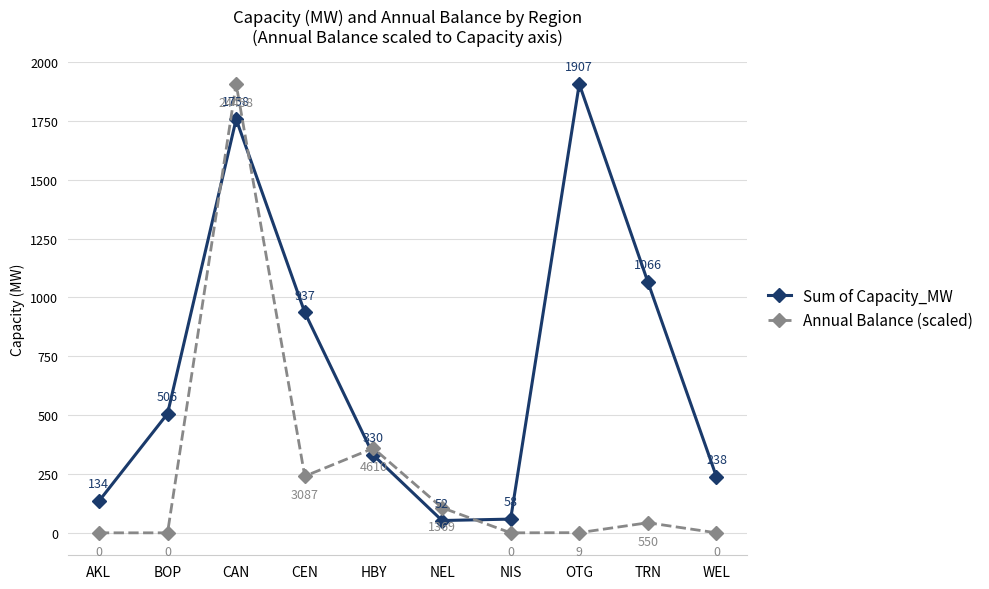

Which series has the largest range (max minus min)?

Annual Balance (scaled)